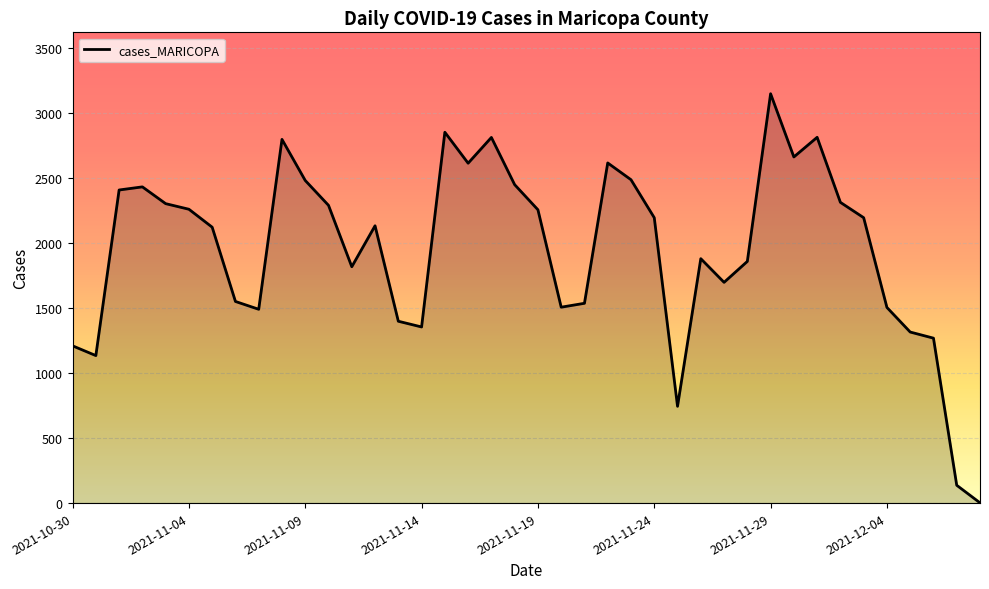

How many series are shown in this chart?

1